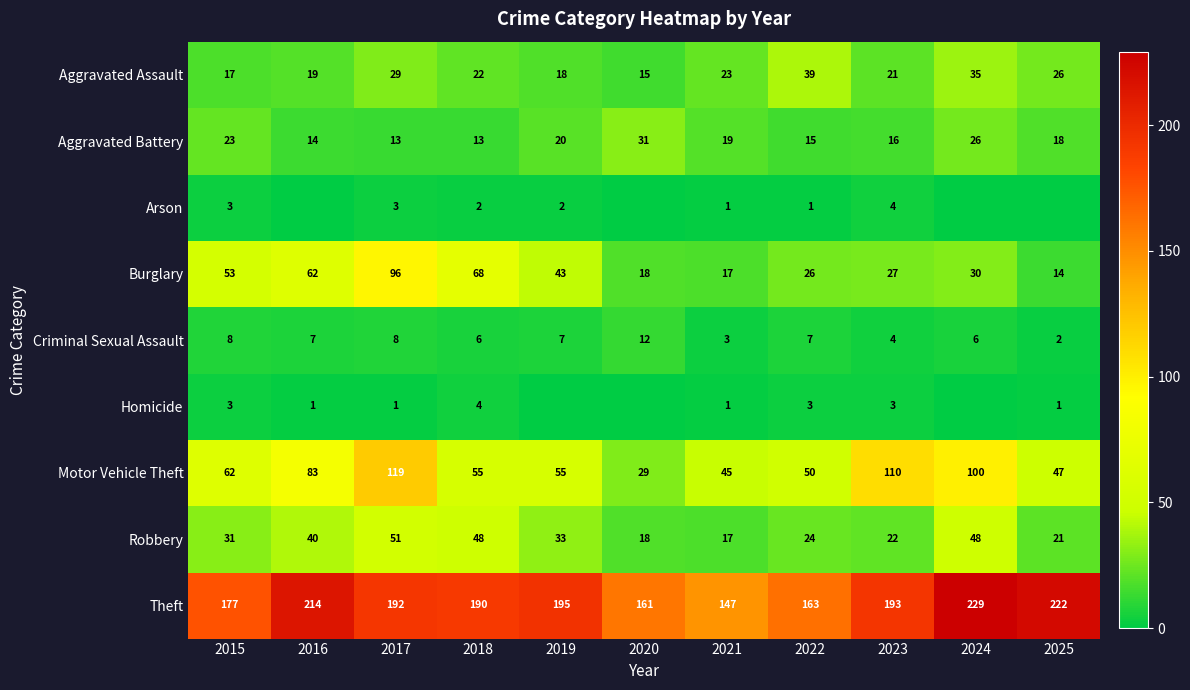

How many data points in Aggravated Assault are less than 22?

5